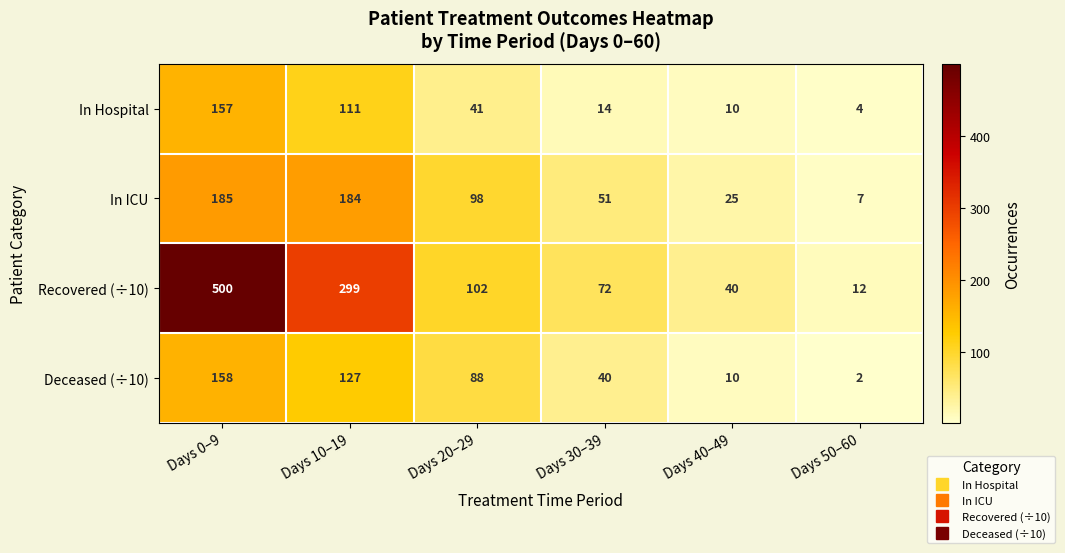

What is the total value across all series at Days 40–49?

85